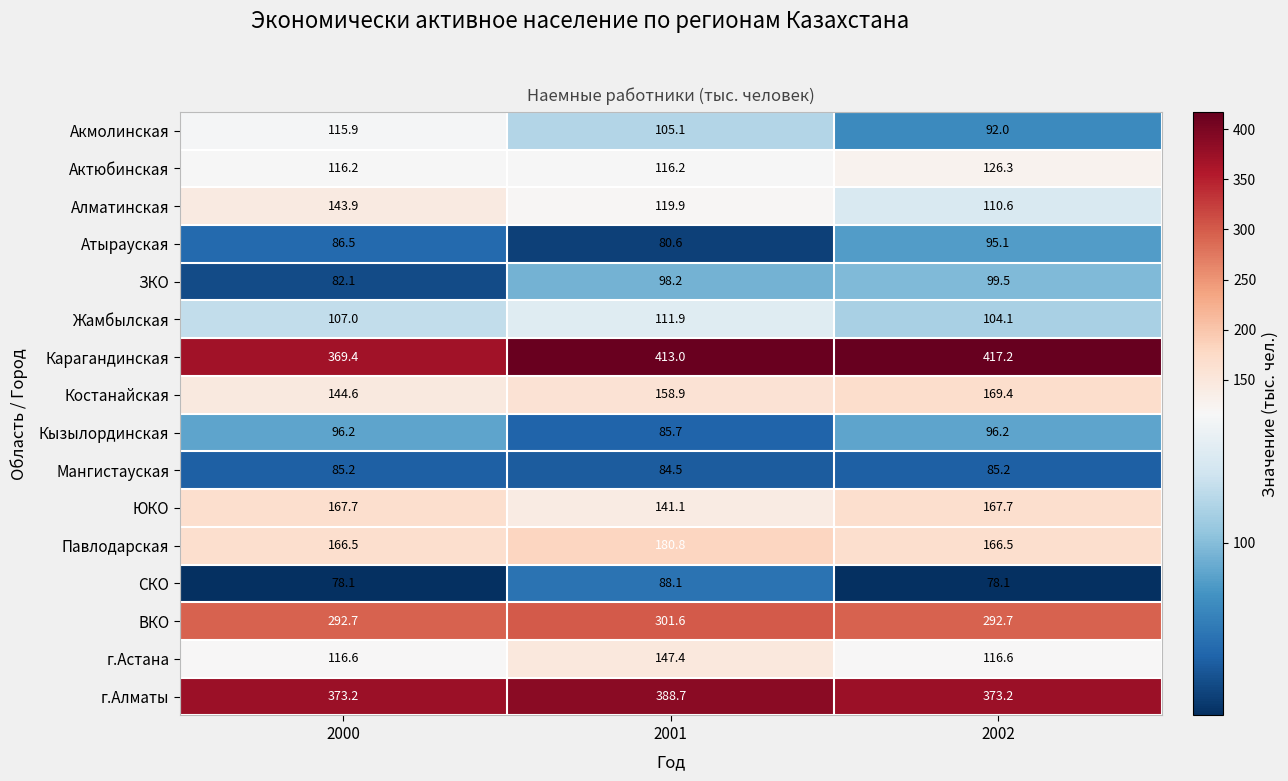

What is the total value across all series at 2002?

2590.4